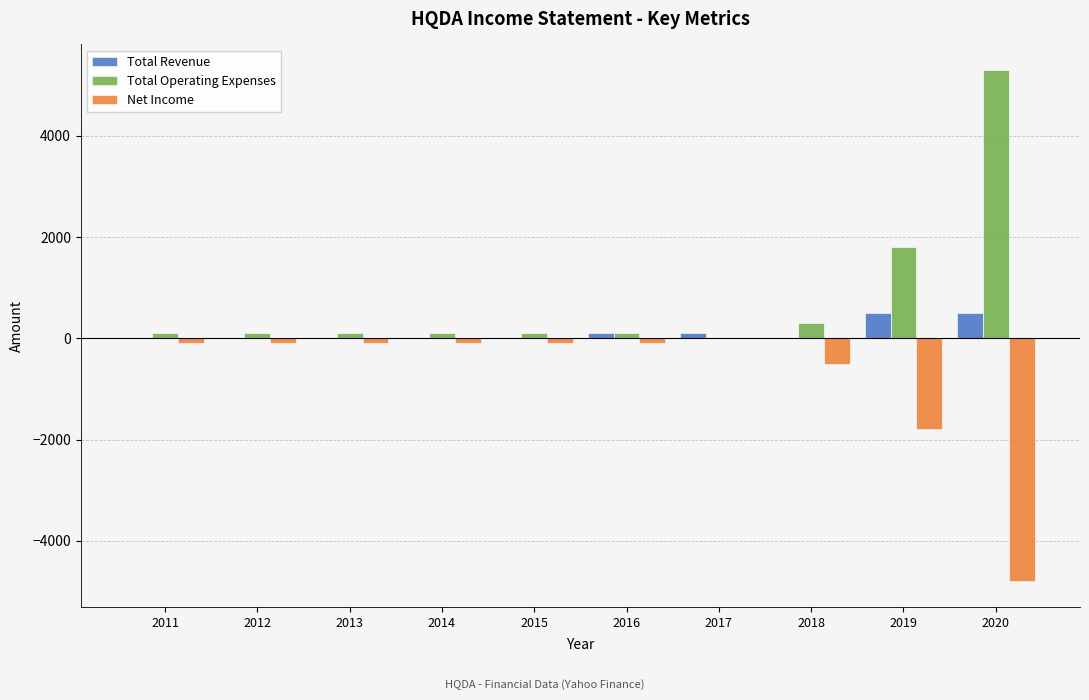

Is the value of Total Revenue at 2020 greater than the value of Total Operating Expenses at 2014?

Yes